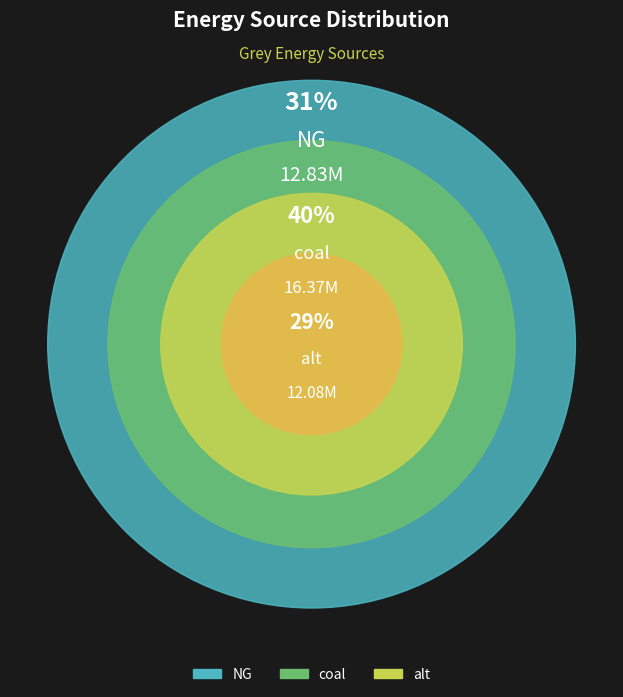

What is the largest slice in the pie chart?

coal